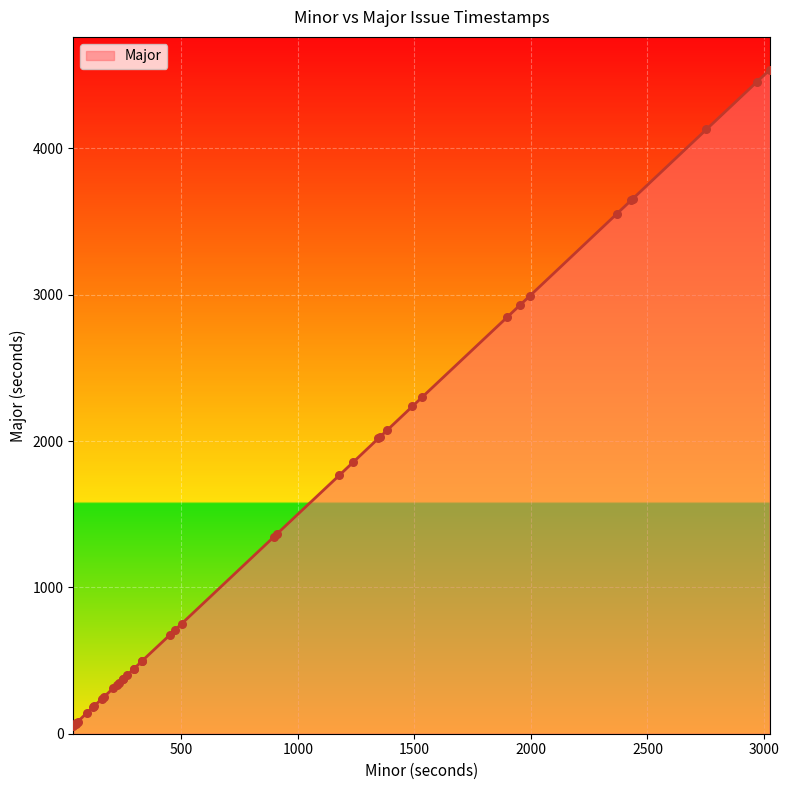

What is the difference between the maximum and minimum values?

4481